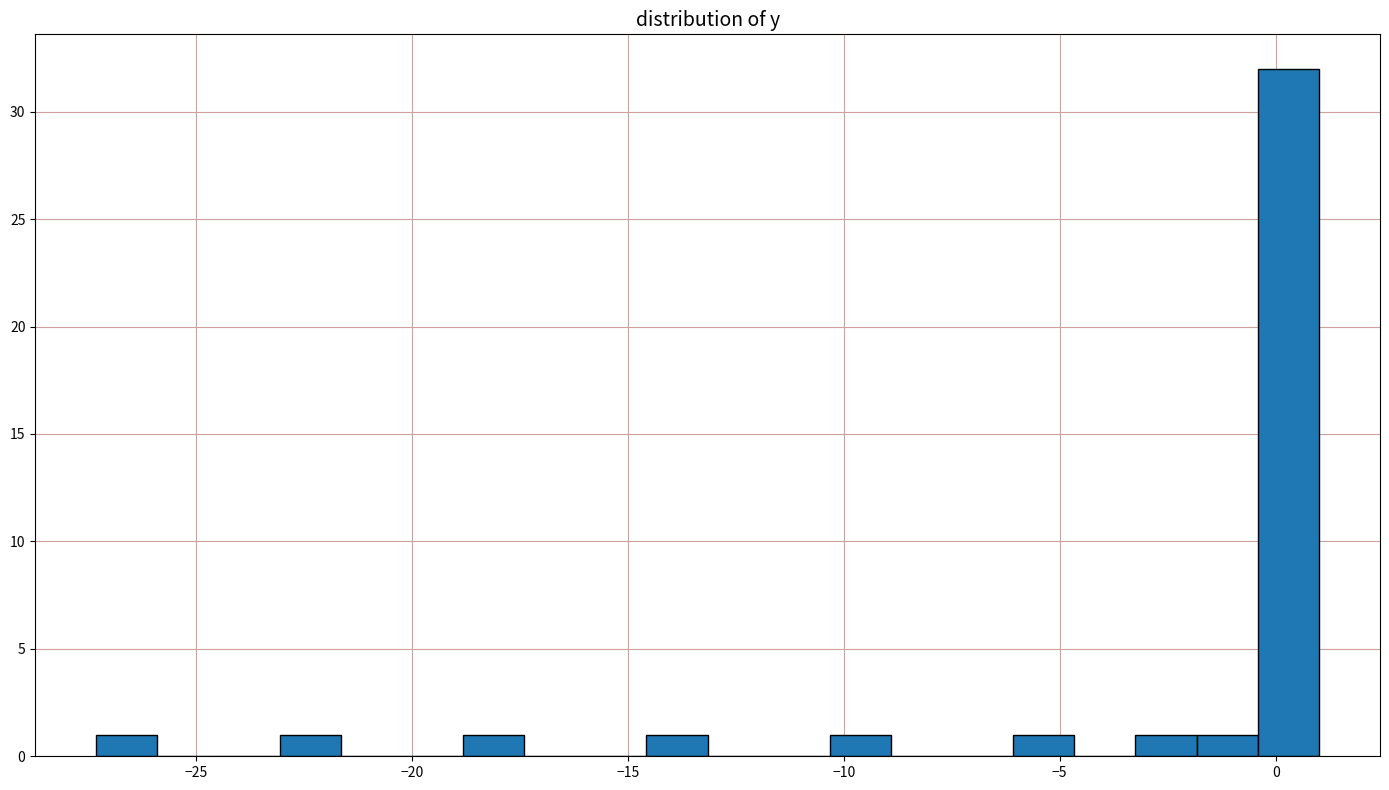

Read against the x-axis, roughly where is the centre of the tallest bar?

0.5